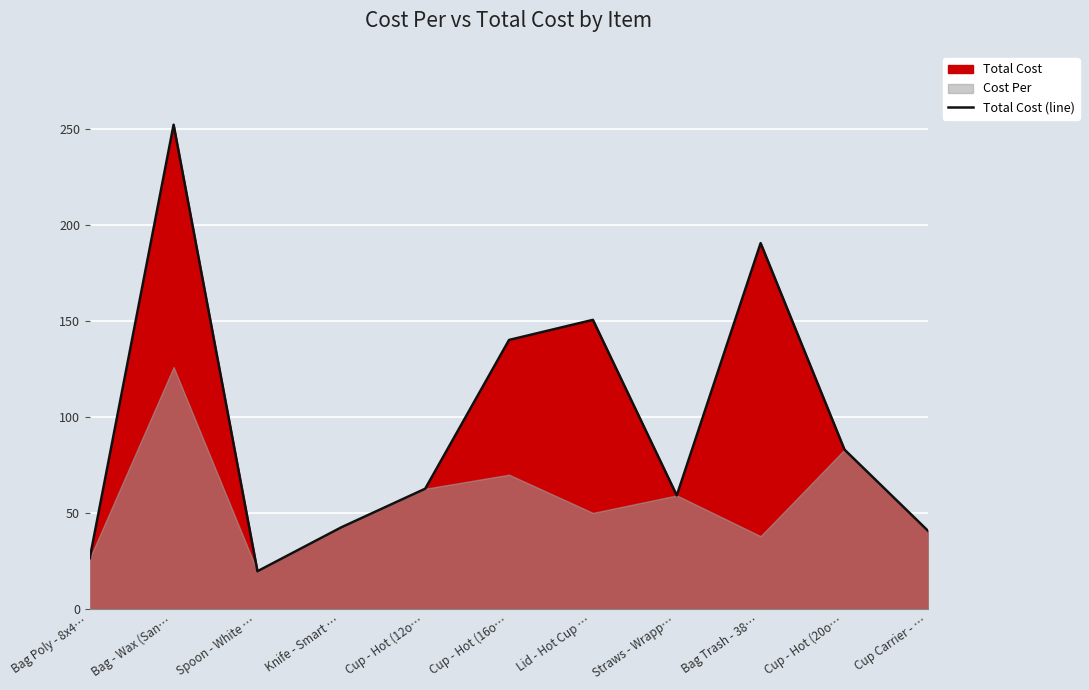

What is the greatest value displayed?

252.1